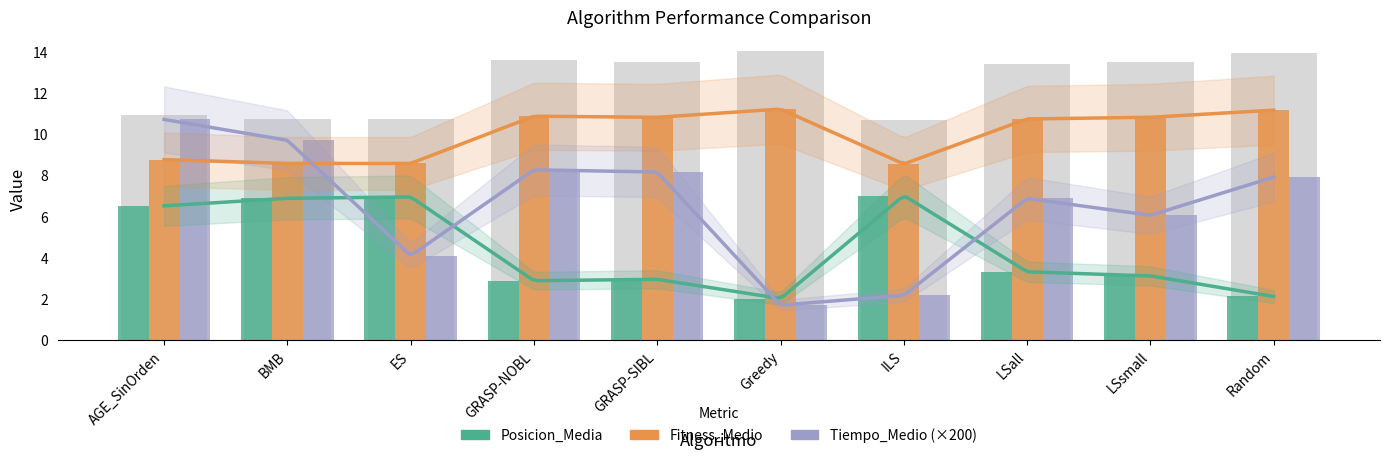

List the series in order of their overall mean, lowest first.

Posicion_Media, Tiempo_Medio (×200), Fitness_Medio (scaled)